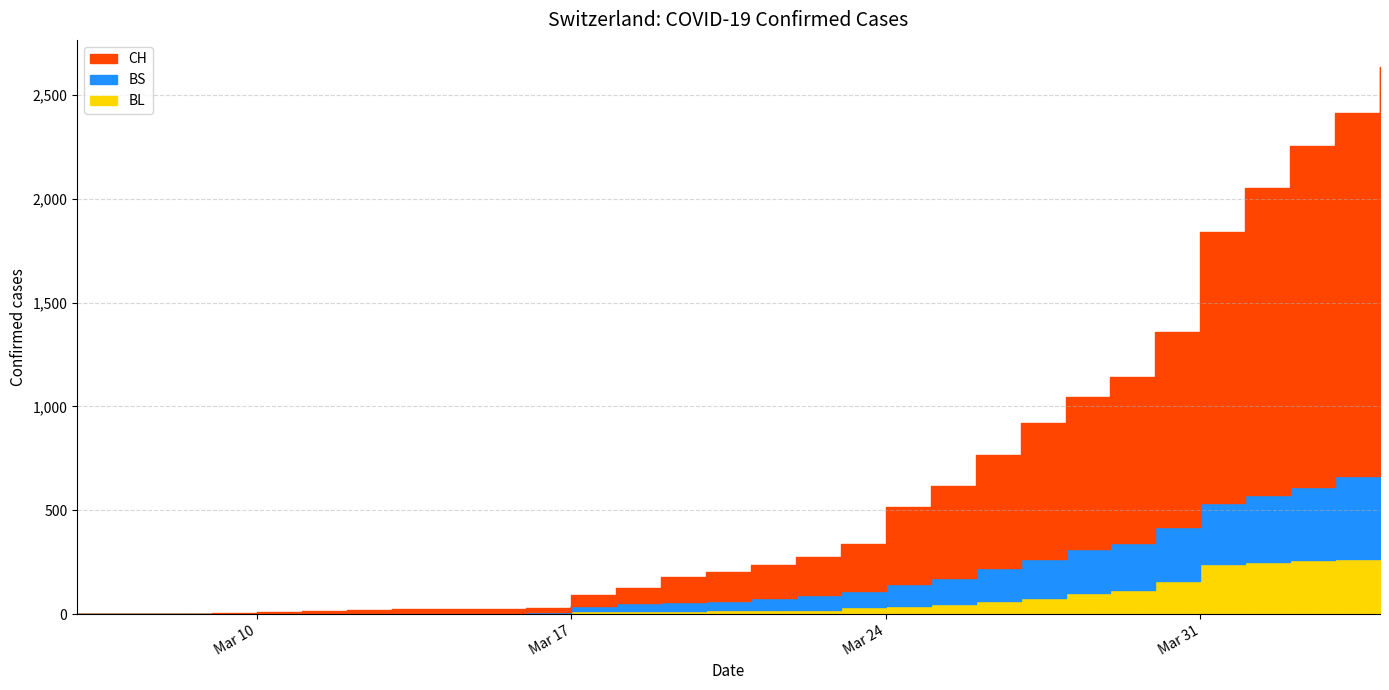

True or false: BL has more than 1 points higher than both neighbors.

False